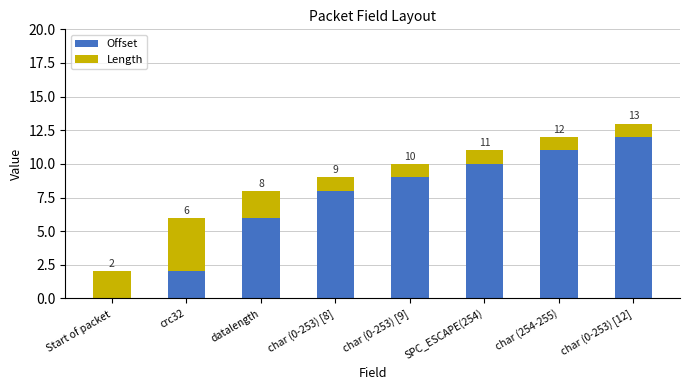

True or false: Offset has a value of 6 at datalength.

True